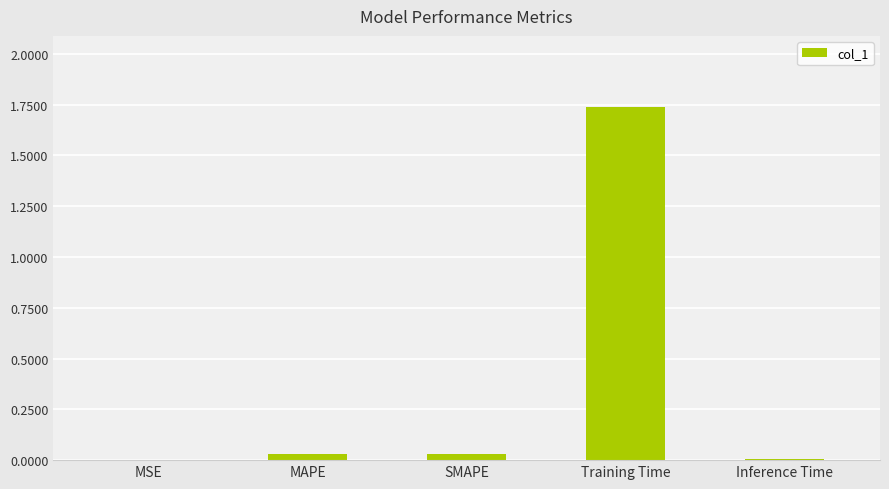

Between MAPE and Training Time, which is larger?

Training Time